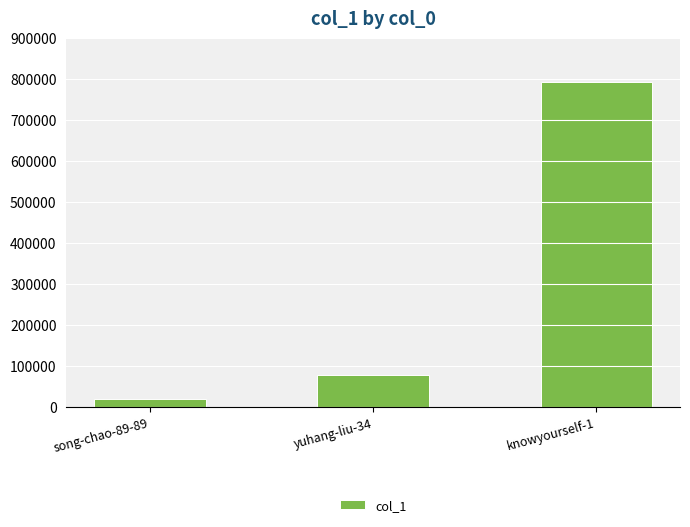

Reading left to right, extract all data points from this chart.

18299	76947	793535